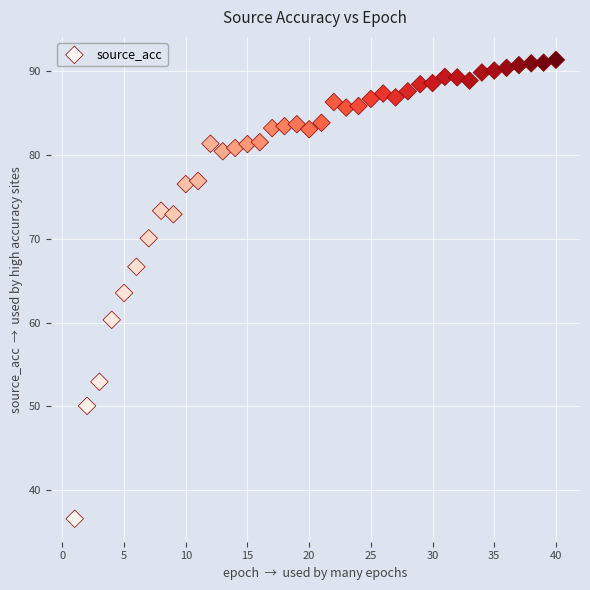

What is the range of X values (max minus min)?

39.0